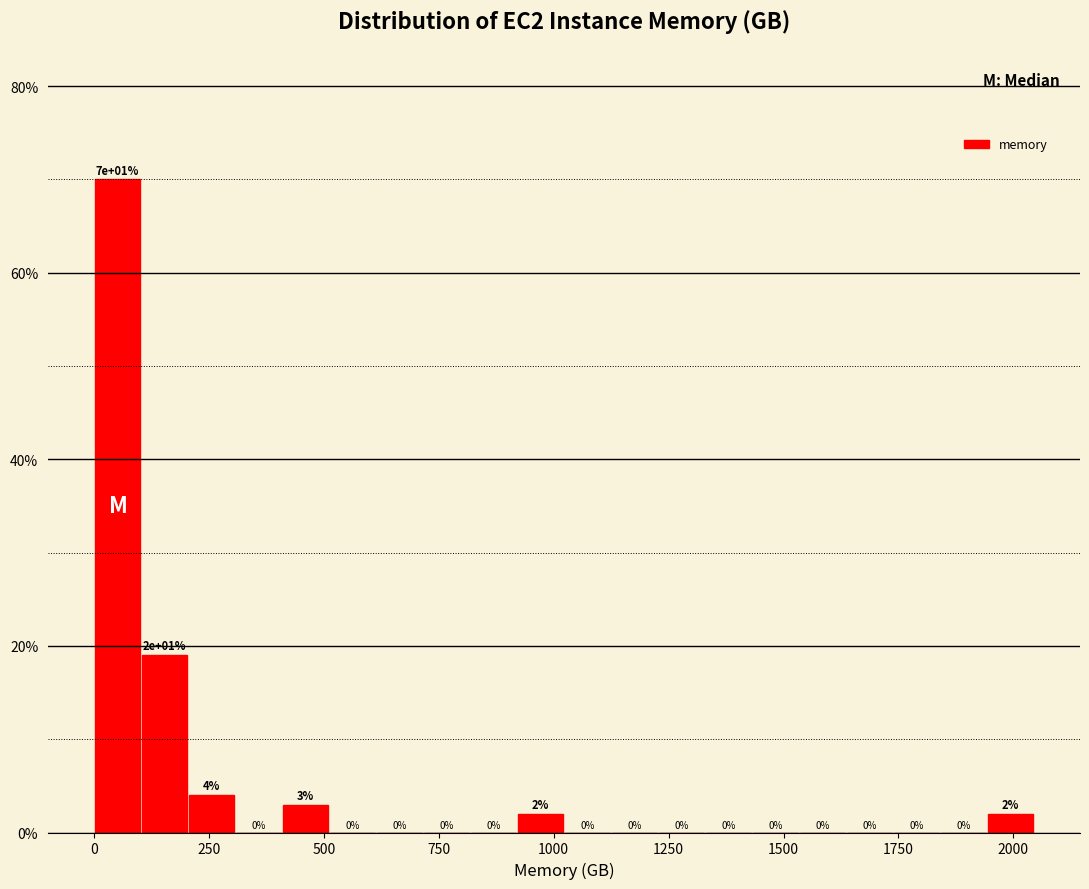

Read against the x-axis, roughly where is the centre of the tallest bar?

50